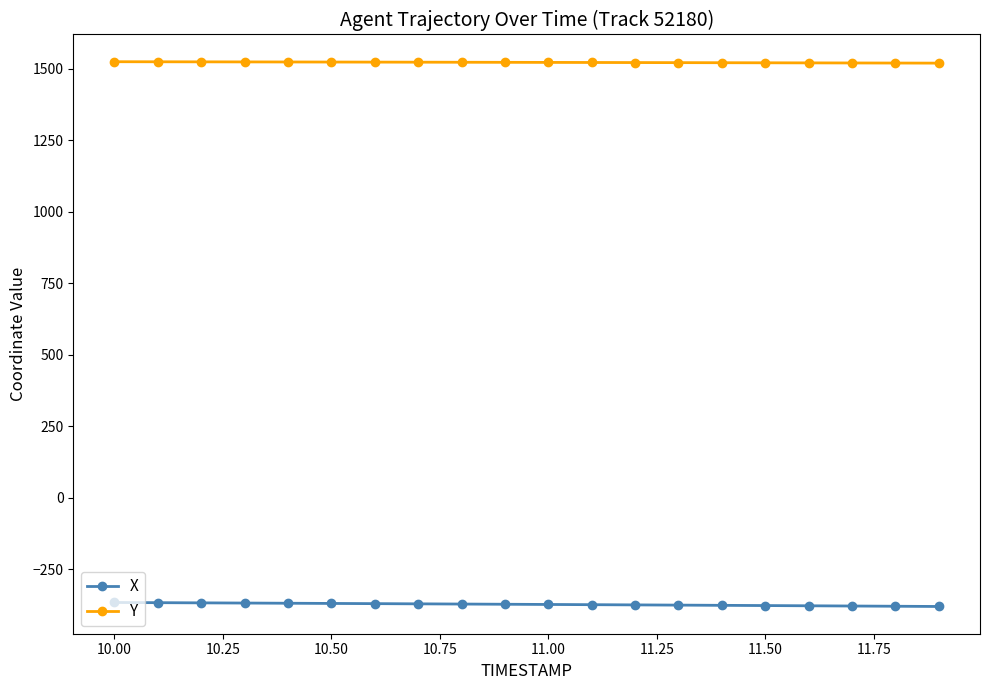

What is the sum of all Y values?

30458.9